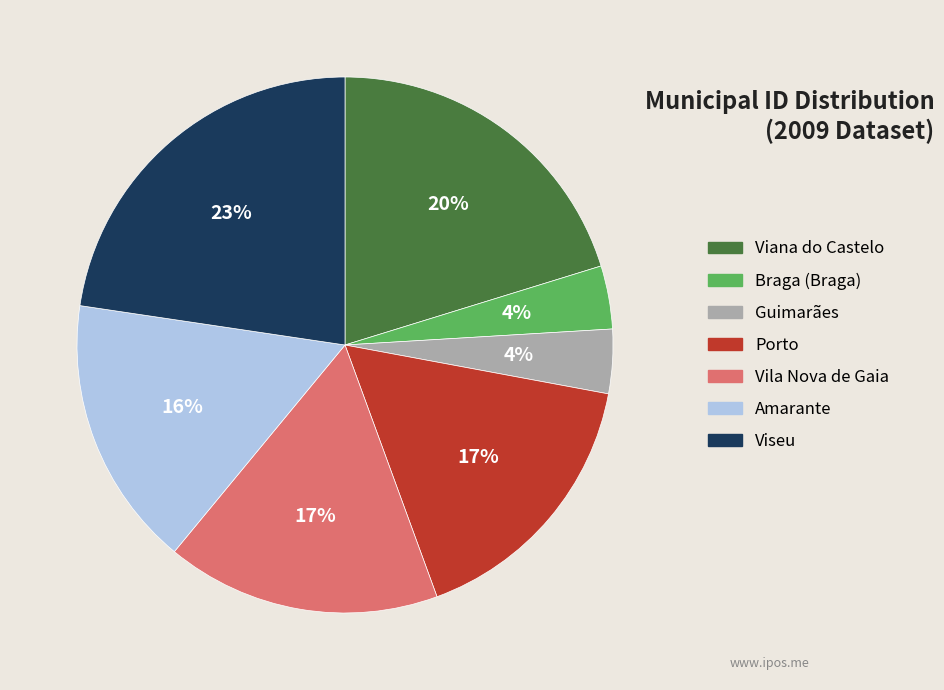

Which has a higher value, Braga (Braga) or Vila Nova de Gaia?

Vila Nova de Gaia